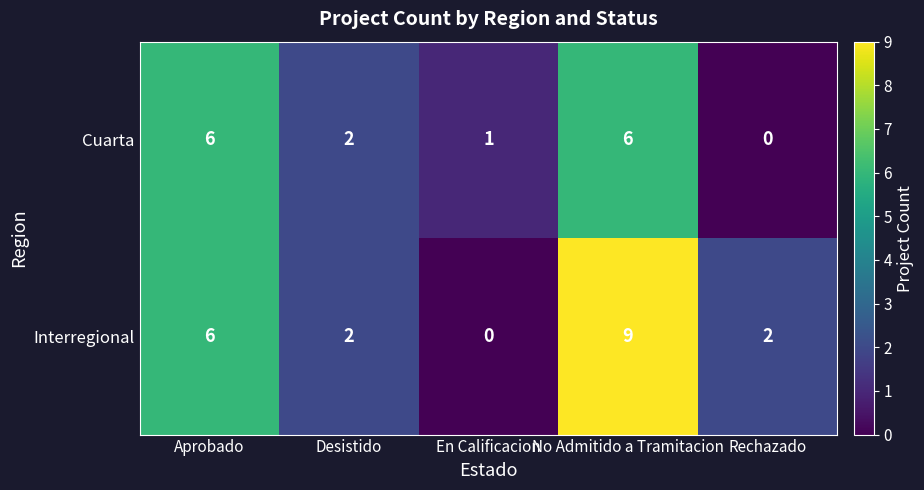

Which series has the largest range (max minus min)?

Interregional